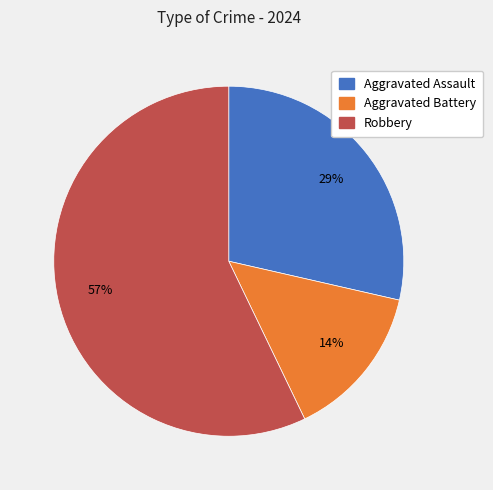

Do Aggravated Assault and Robbery together represent more than half of the pie?

Yes